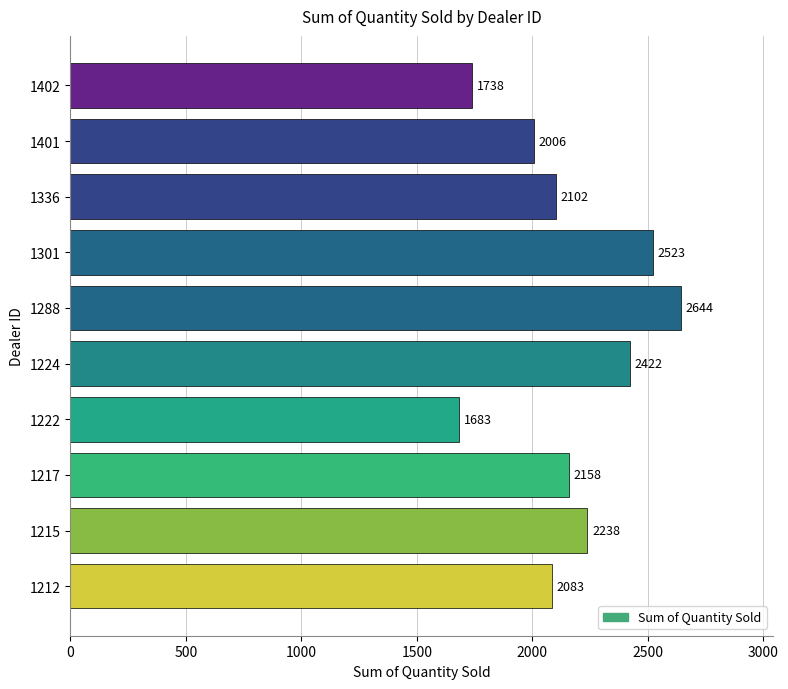

Which label corresponds to the smallest value in the chart?

1222